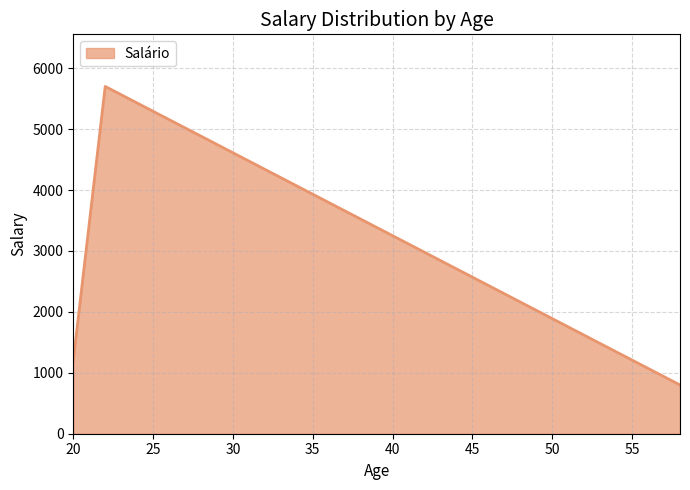

How many lines are shown in the chart?

1